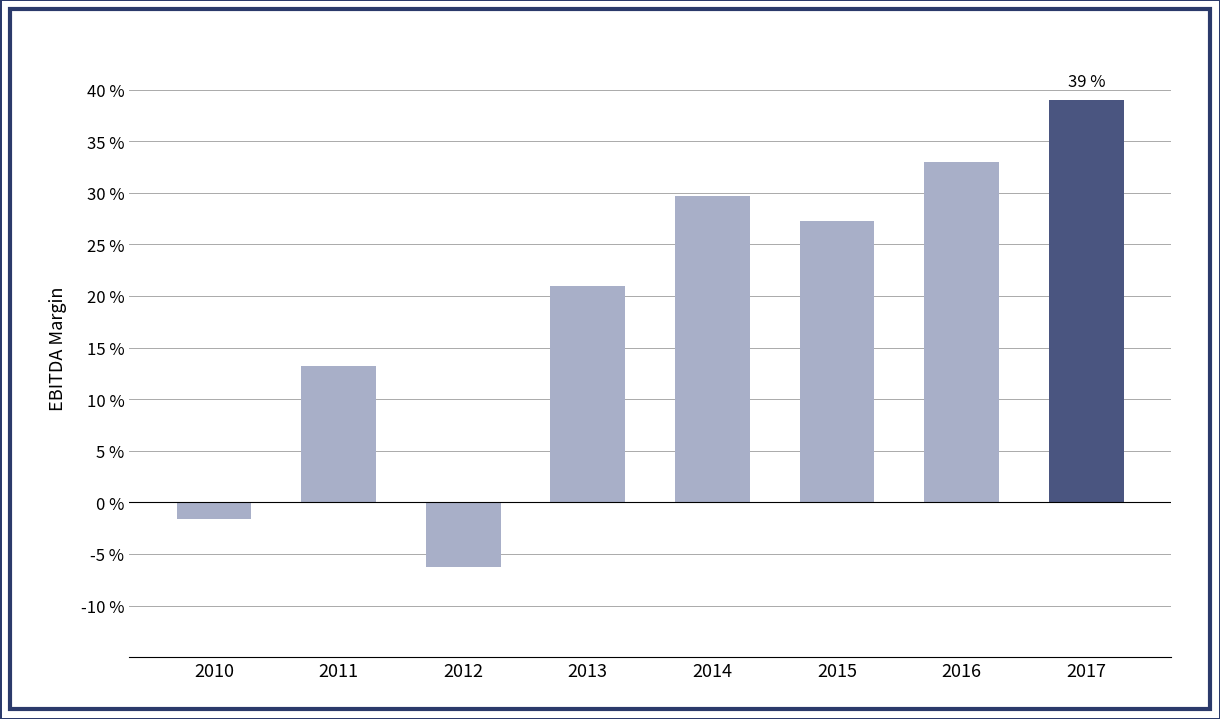

At which label is the value closest to 0?

2010